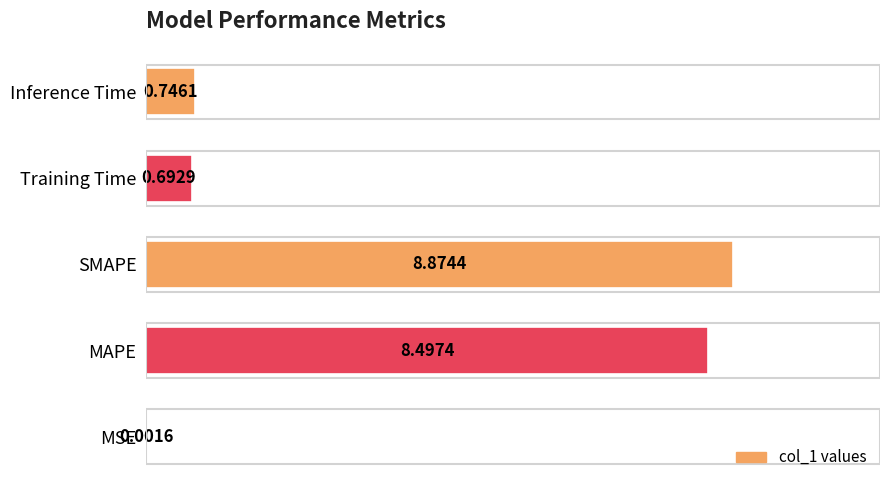

What is the sum of all values?

18.8